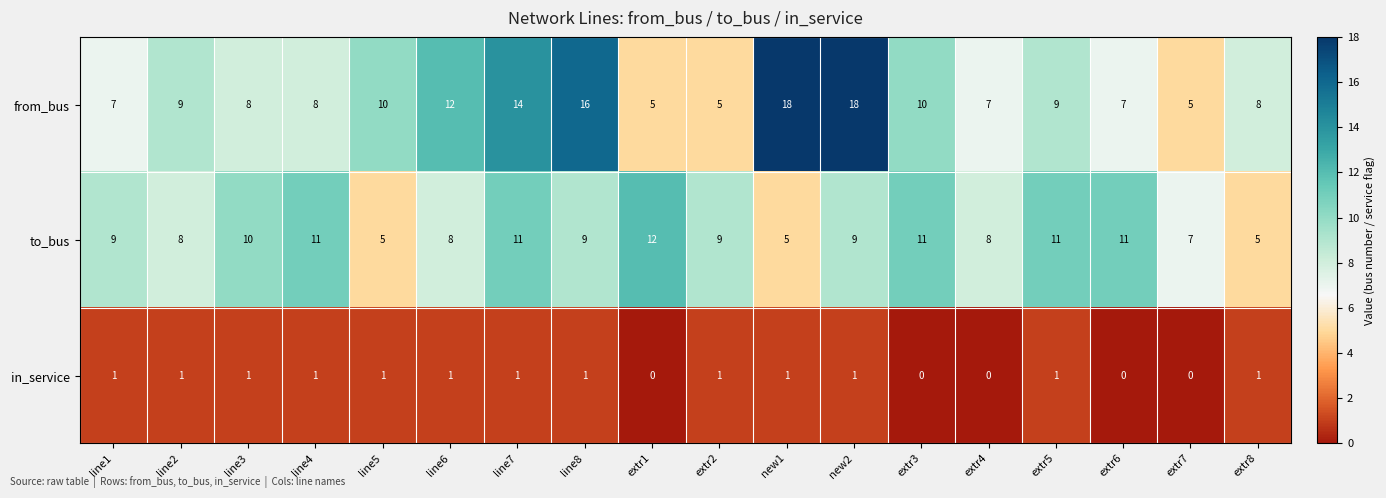

The value of from_bus at line4 is 11. True or false?

False